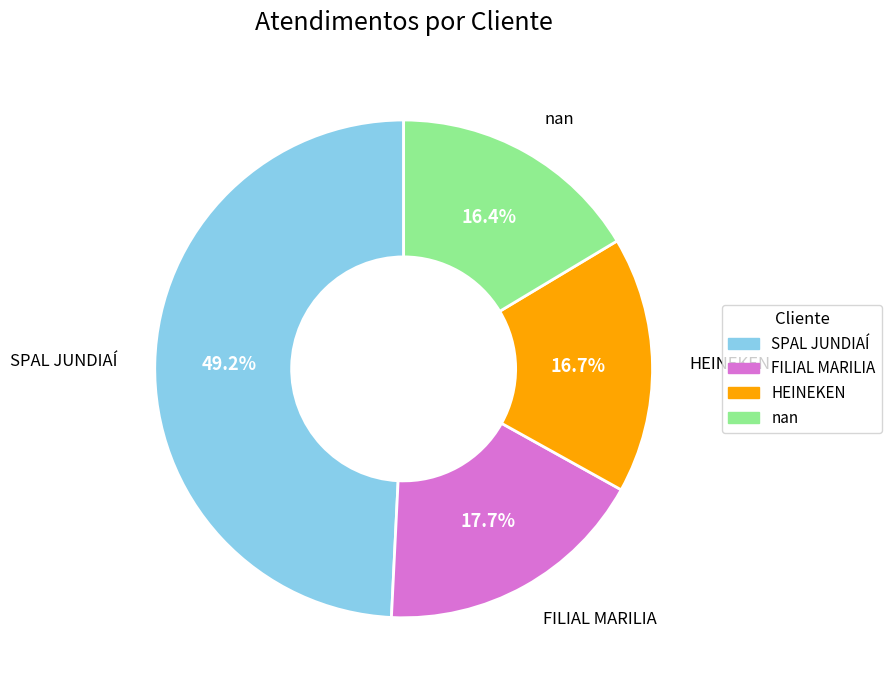

Is it true that SPAL JUNDIAÍ is 56% of the pie?

False